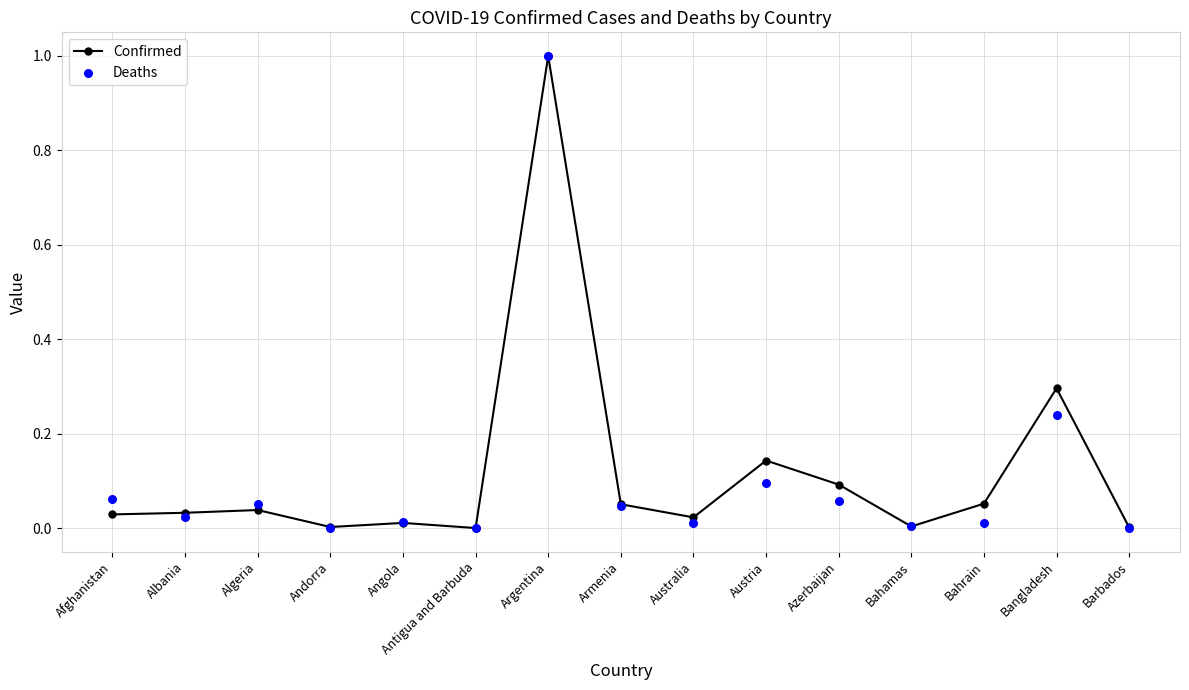

Which series has the largest total across all categories?

Confirmed